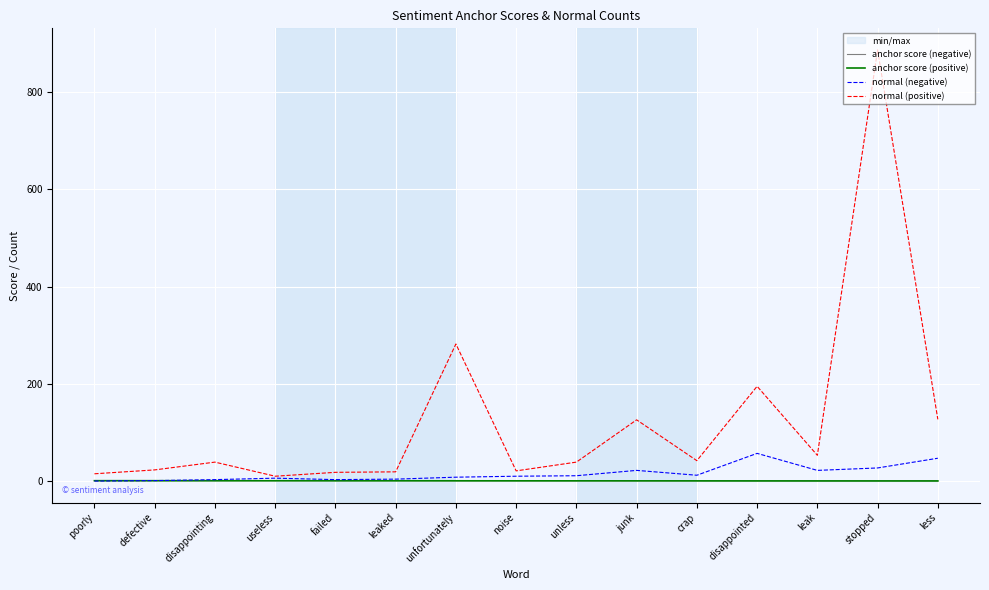

Reading left to right, transcribe all the data shown in this chart.

anchor score (negative): poorly=1.0	defective=1.0	disappointing=0.9	useless=0.8	failed=0.8	leaked=0.8	unfortunately=0.7	noise=0.6	unless=0.6	junk=0.6	crap=0.6	disappointed=0.6	leak=0.5	stopped=0.5	less=0.5
anchor score (positive): poorly=0.8	defective=0.8	disappointing=0.7	useless=0.7	failed=0.6	leaked=0.6	unfortunately=0.6	noise=0.5	unless=0.5	junk=0.5	crap=0.4	disappointed=0.3	leak=0.3	stopped=0.3	less=0.3
normal (negative): poorly=0.0	defective=1.0	disappointing=3.0	useless=6.0	failed=3.0	leaked=4.0	unfortunately=8.0	noise=10.0	unless=11.0	junk=22.0	crap=12.0	disappointed=57.0	leak=22.0	stopped=27.0	less=47.0
normal (positive): poorly=15.0	defective=23.0	disappointing=39.0	useless=10.0	failed=18.0	leaked=19.0	unfortunately=282.0	noise=21.0	unless=39.0	junk=126.0	crap=42.0	disappointed=195.0	leak=53.0	stopped=887.0	less=127.0